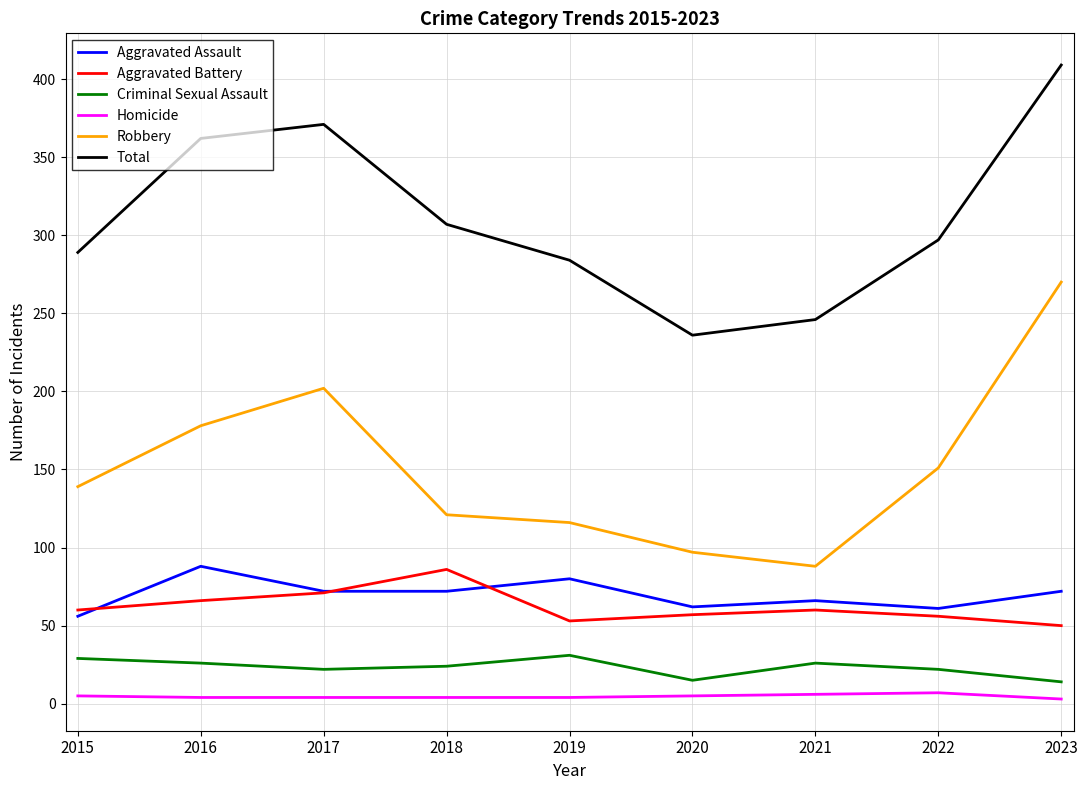

Is the value of Homicide at 2020 greater than the value of Total at 2023?

No